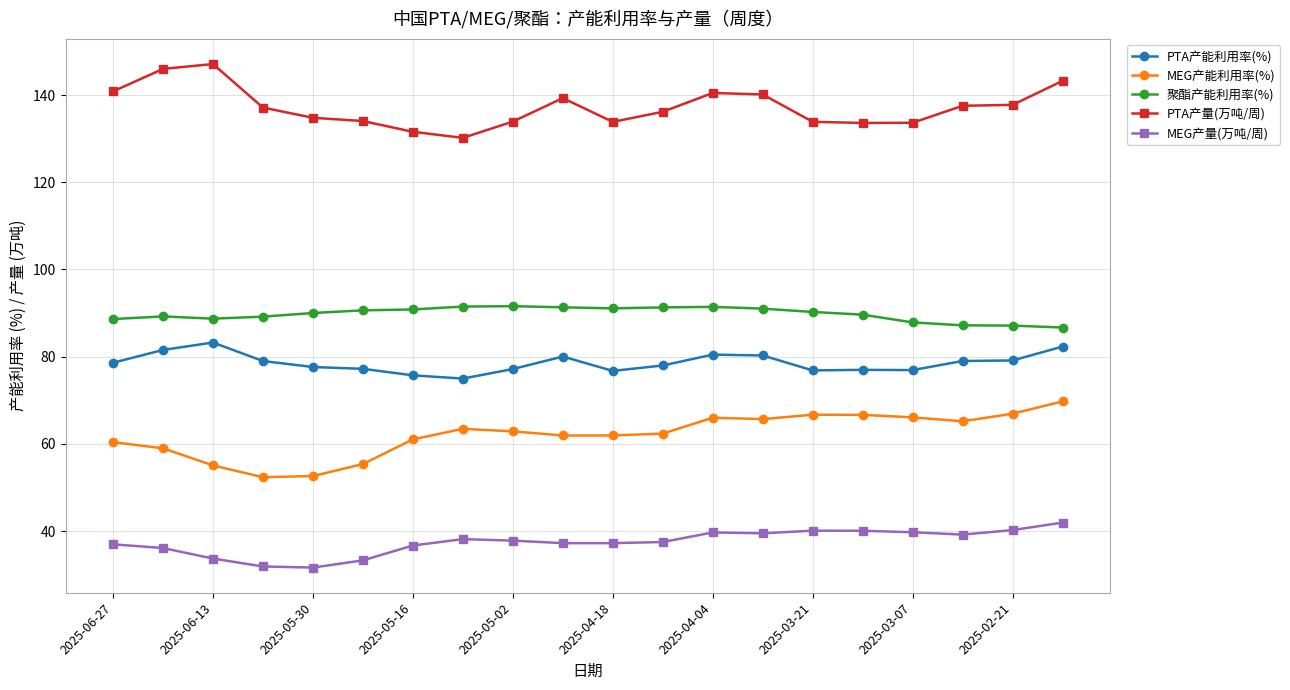

What is the difference between the maximum and second lowest values in the 聚酯产能利用率(%) series?

4.5